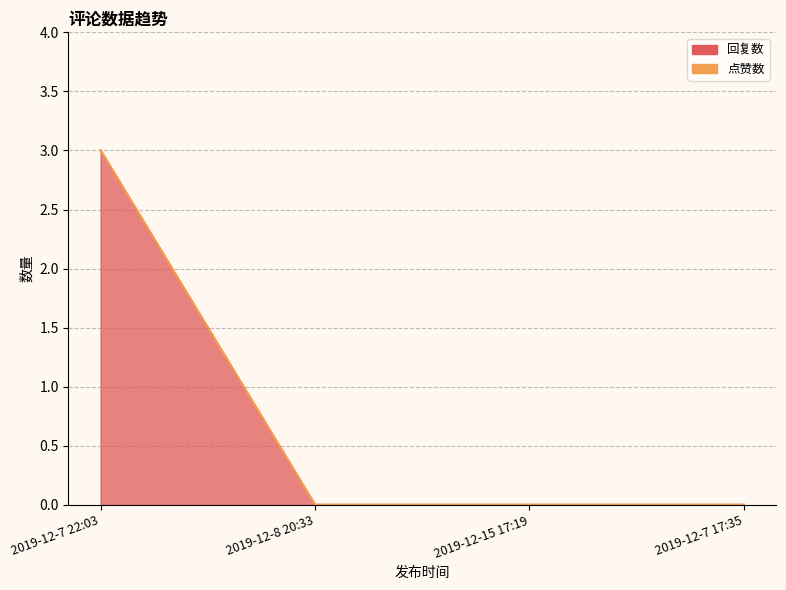

Reading right to left, transcribe all the data shown in this chart.

2019-12-7 17:35=0	2019-12-15 17:19=0	2019-12-8 20:33=0	2019-12-7 22:03=3